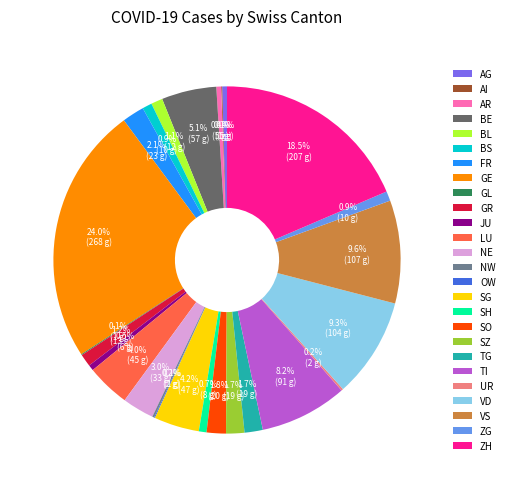

How much of the chart is everything except AG?

99.6%